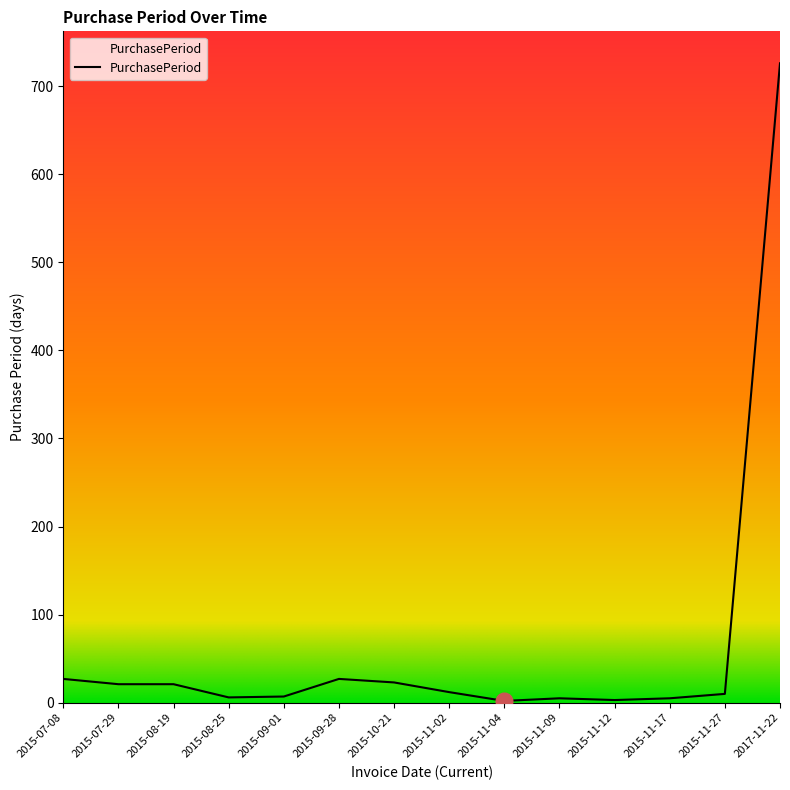

What is the change in value from 2015-07-08 to 2015-11-27?

-17